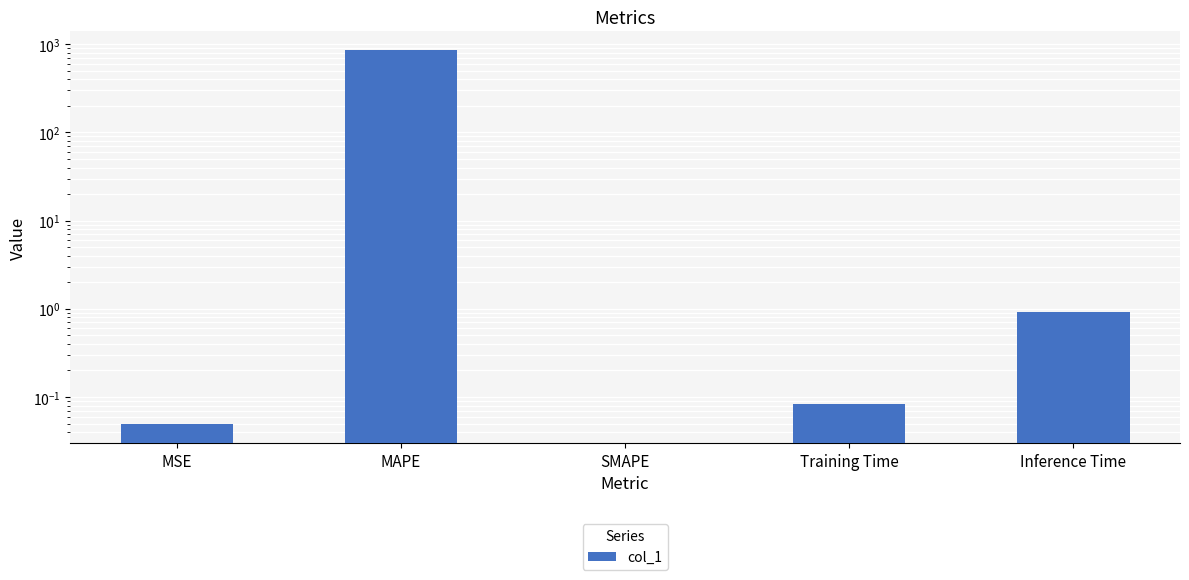

True or false: the data shows -320.1 at SMAPE.

False